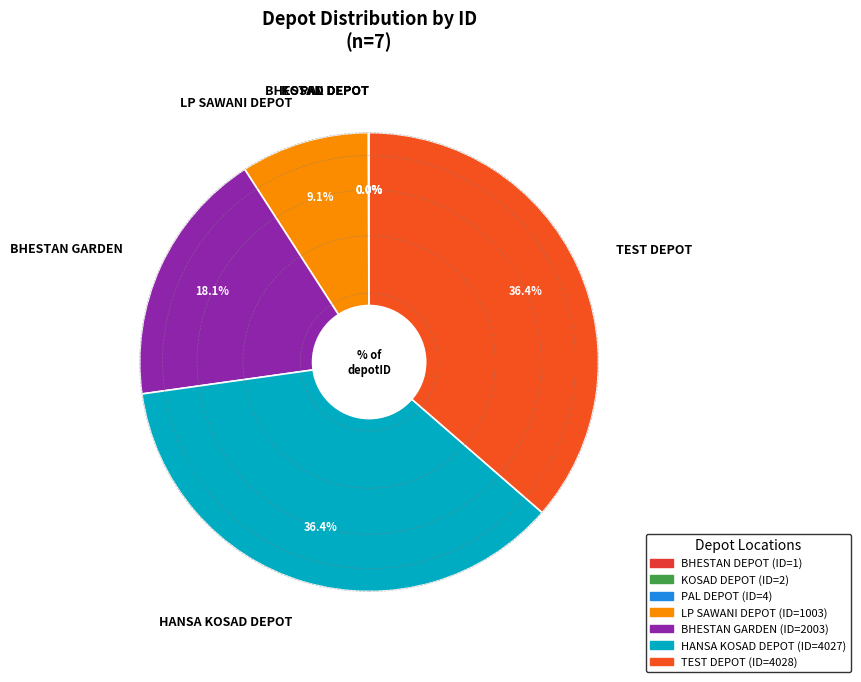

What is the total percentage of LP SAWANI DEPOT and TEST DEPOT?

45.5%